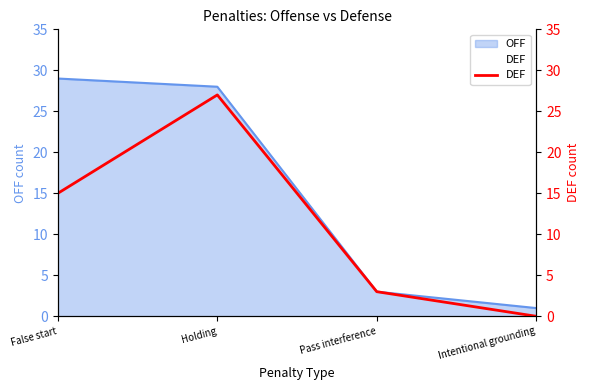

What is the label of the 4th point from the right?

False start